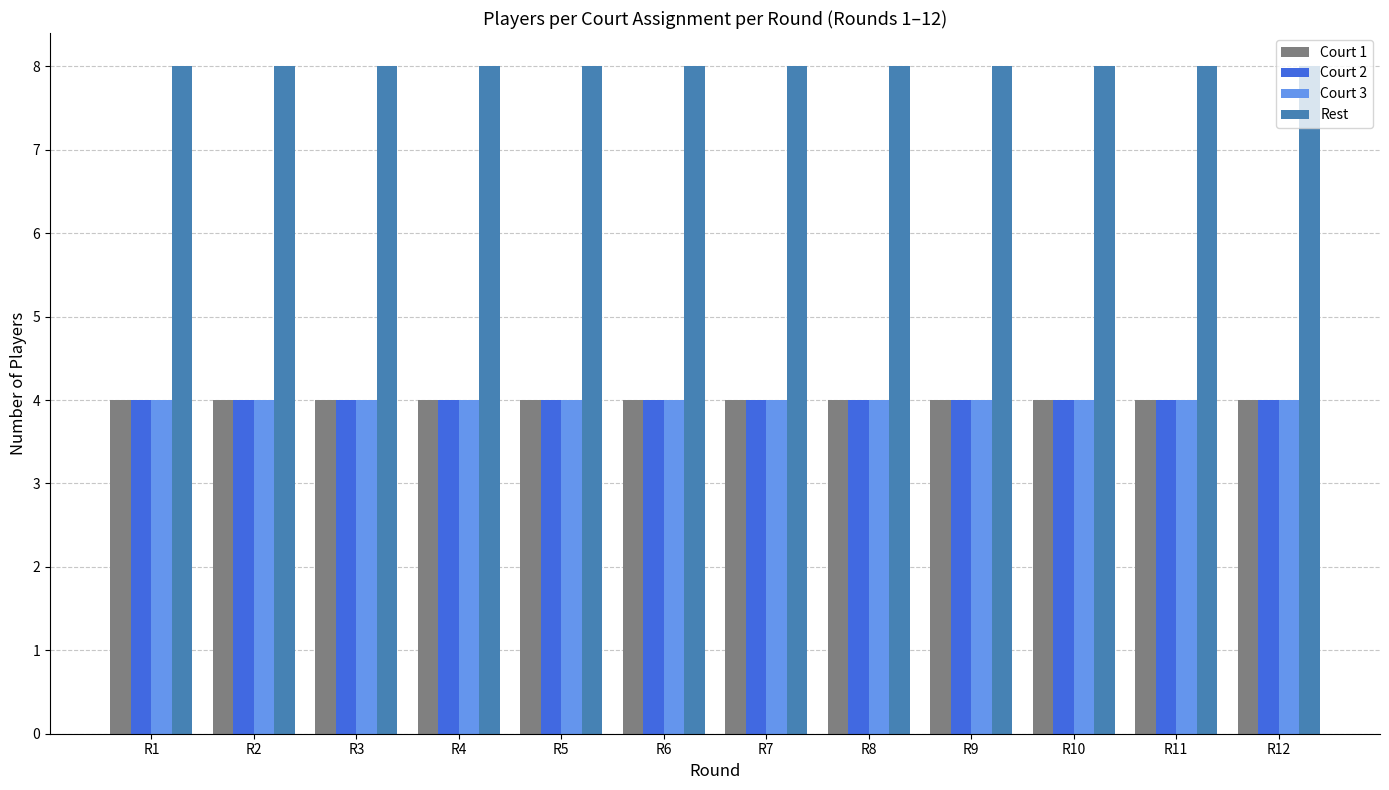

Is it true that Court 1 equals 1 at R11?

False